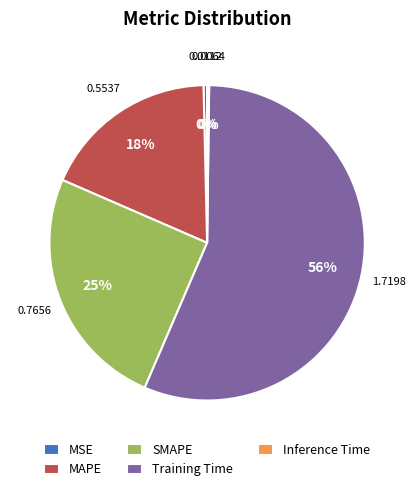

Does Training Time represent more than half of the total?

Yes